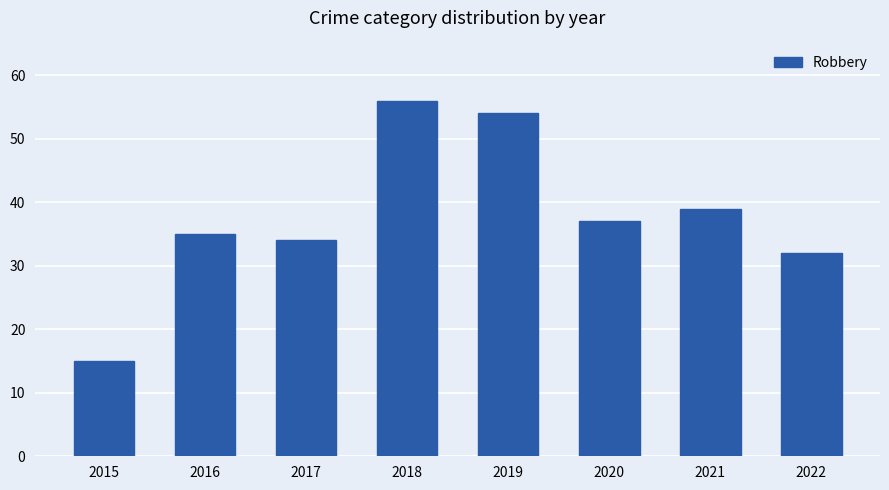

Reading right to left, transcribe all the data shown in this chart.

32	39	37	54	56	34	35	15